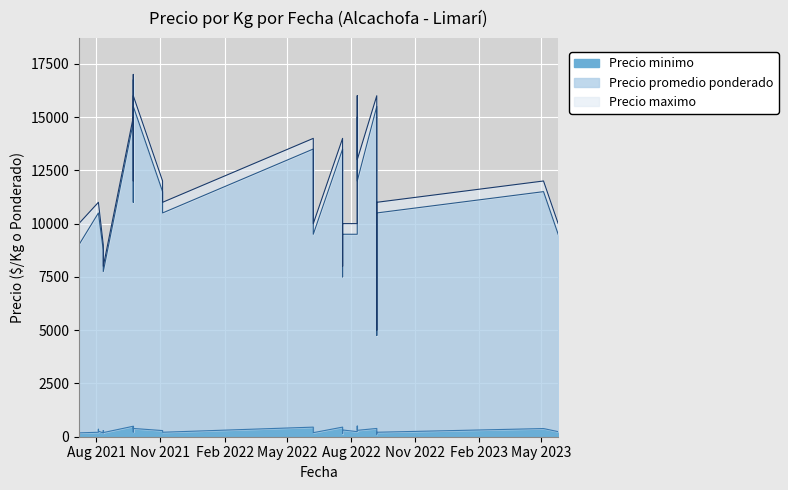

In Precio promedio ponderado, how many points are higher than both neighbors (excluding endpoints)?

7